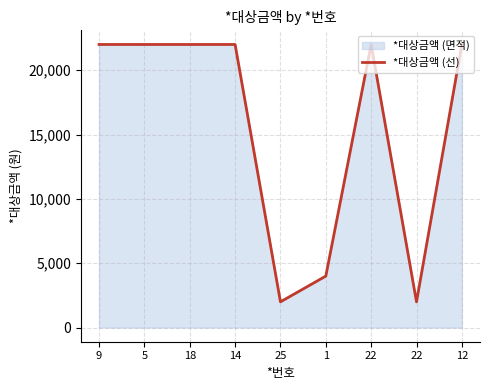

How many series are shown in this chart?

1